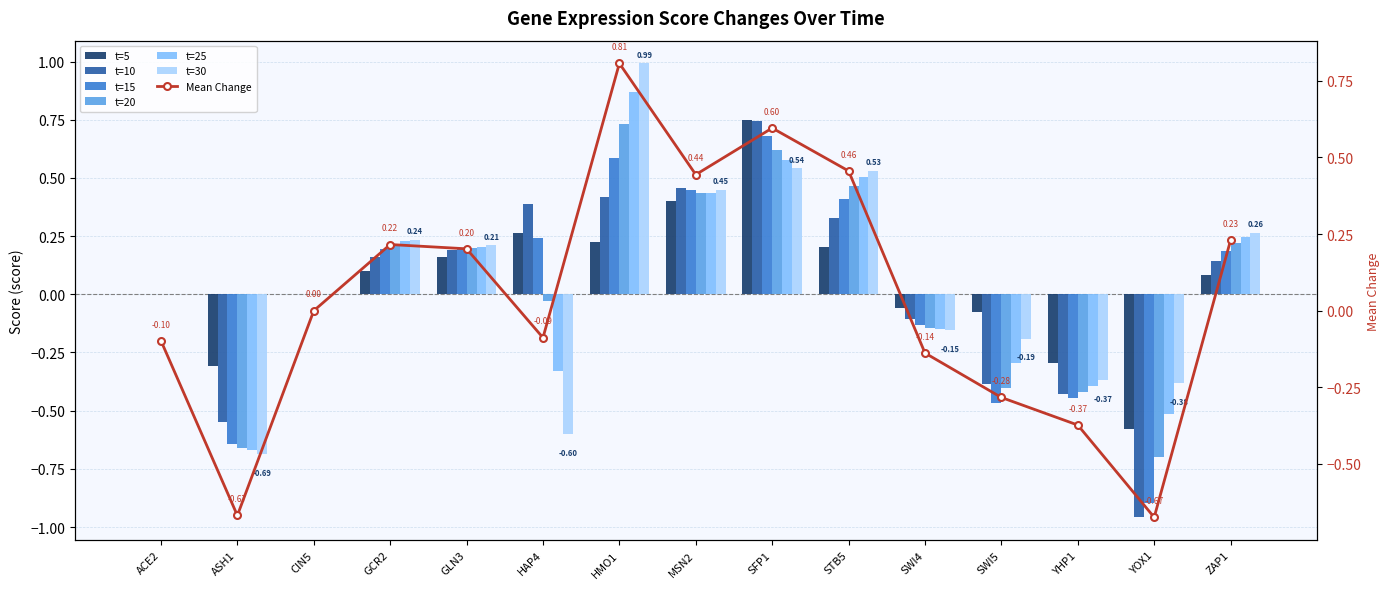

Reading left to right, list all the values displayed in this chart.

t=5: 0.0	-0.3	0.0	0.1	0.2	0.3	0.2	0.4	0.8	0.2	-0.1	-0.1	-0.3	-0.6	0.1
t=10: 0.0	-0.6	0.0	0.2	0.2	0.4	0.4	0.5	0.7	0.3	-0.1	-0.4	-0.4	-1.0	0.1
t=15: 0.0	-0.6	0.0	0.2	0.2	0.2	0.6	0.4	0.7	0.4	-0.1	-0.5	-0.4	-0.9	0.2
t=20: 0.0	-0.7	0.0	0.2	0.2	-0.0	0.7	0.4	0.6	0.5	-0.1	-0.4	-0.4	-0.7	0.2
t=25: 0.0	-0.7	0.0	0.2	0.2	-0.3	0.9	0.4	0.6	0.5	-0.1	-0.3	-0.4	-0.5	0.2
t=30: 0.0	-0.7	0.0	0.2	0.2	-0.6	1.0	0.4	0.5	0.5	-0.2	-0.2	-0.4	-0.4	0.3